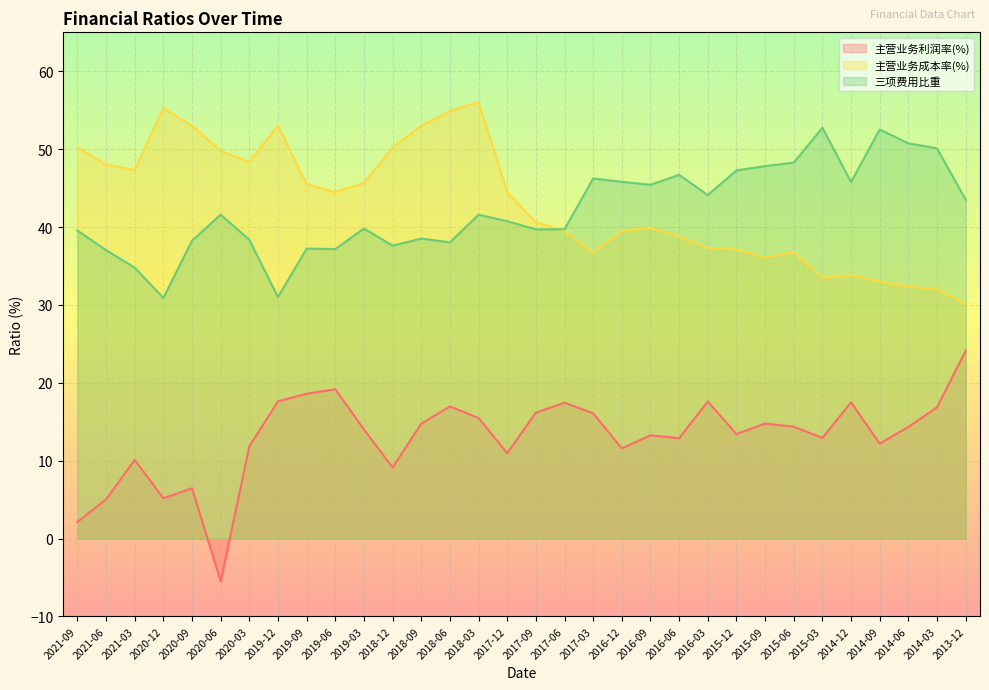

At which category is the sum across all series the highest?

2018-03